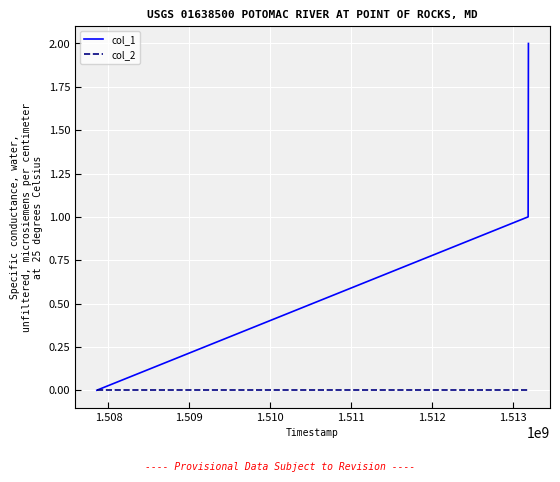

What is the average value of the col_1 series?

1